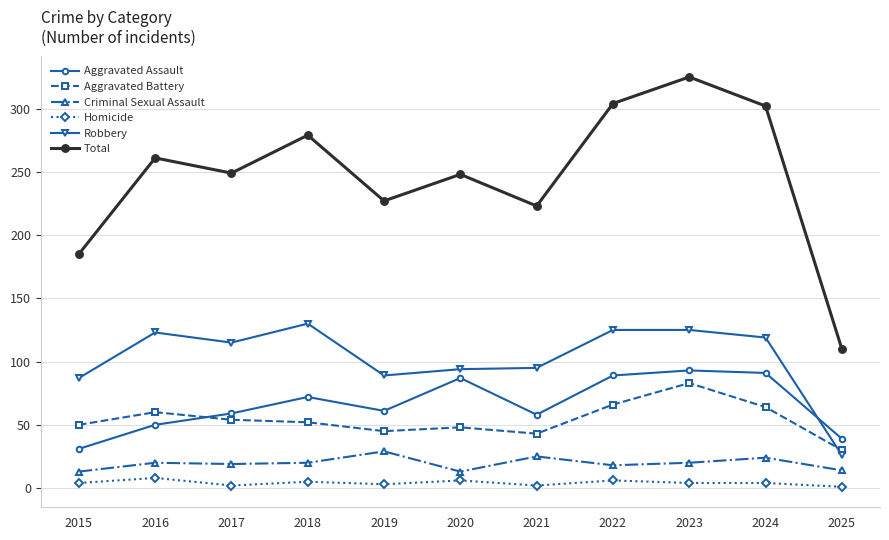

What is the value of the Criminal Sexual Assault point at the 2nd from the left?

20